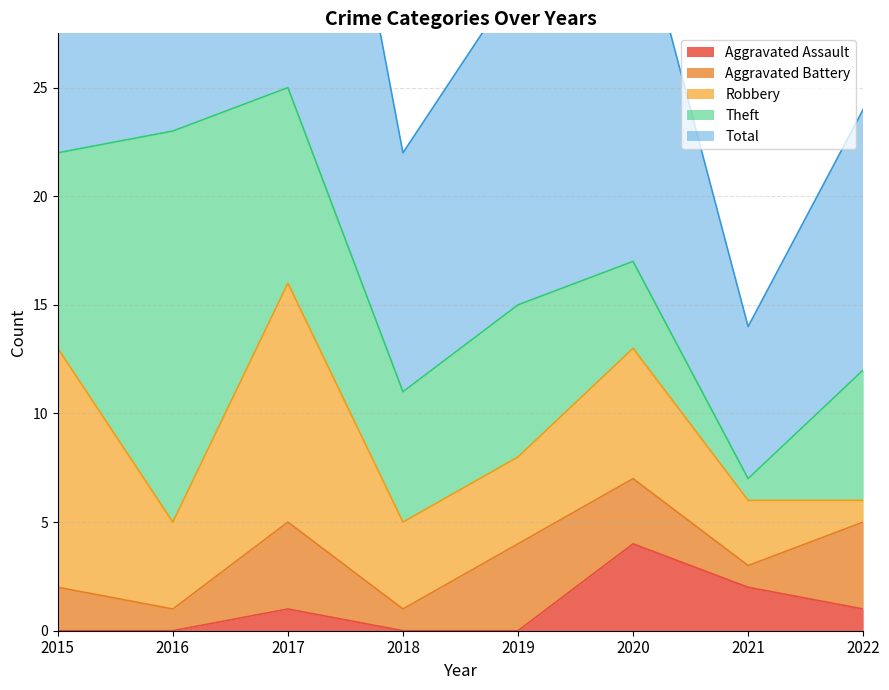

How many data points in Aggravated Battery are less than 3?

4